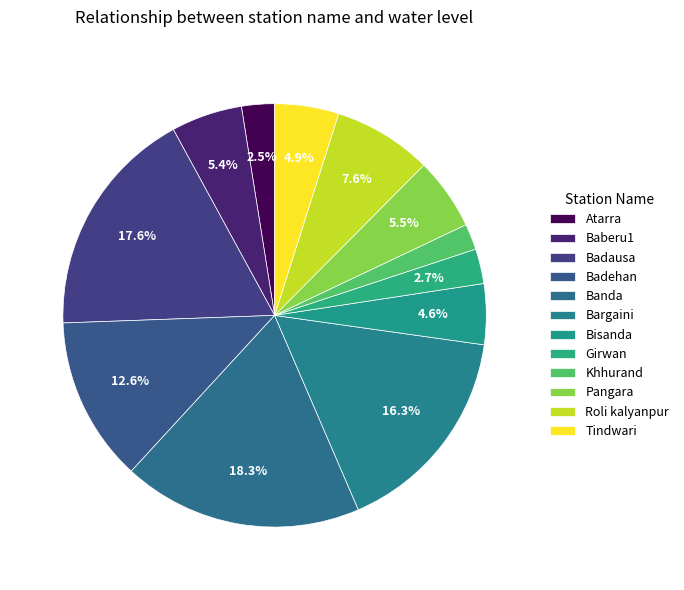

Which has a higher value, Tindwari or Khhurand?

Tindwari